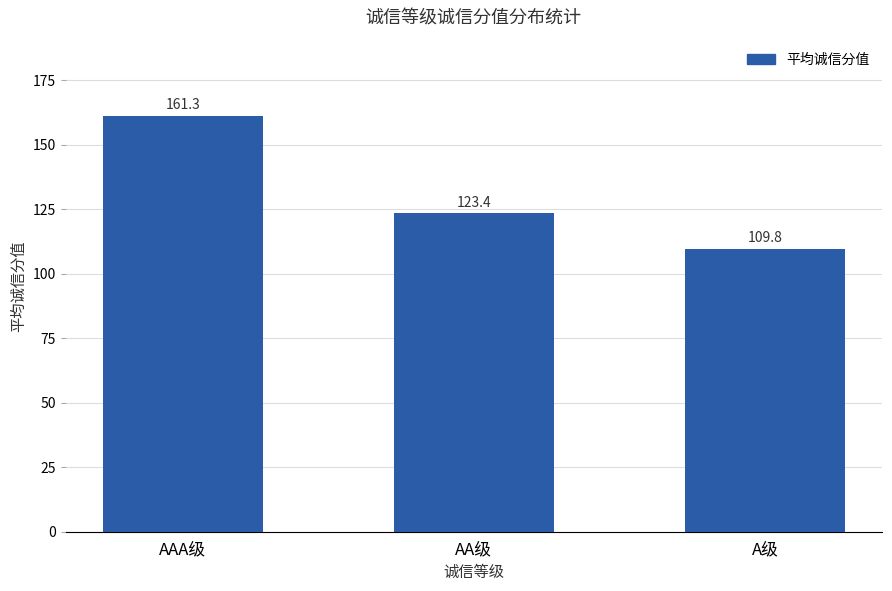

What is the change in value from AAA级 to AA级?

-37.9